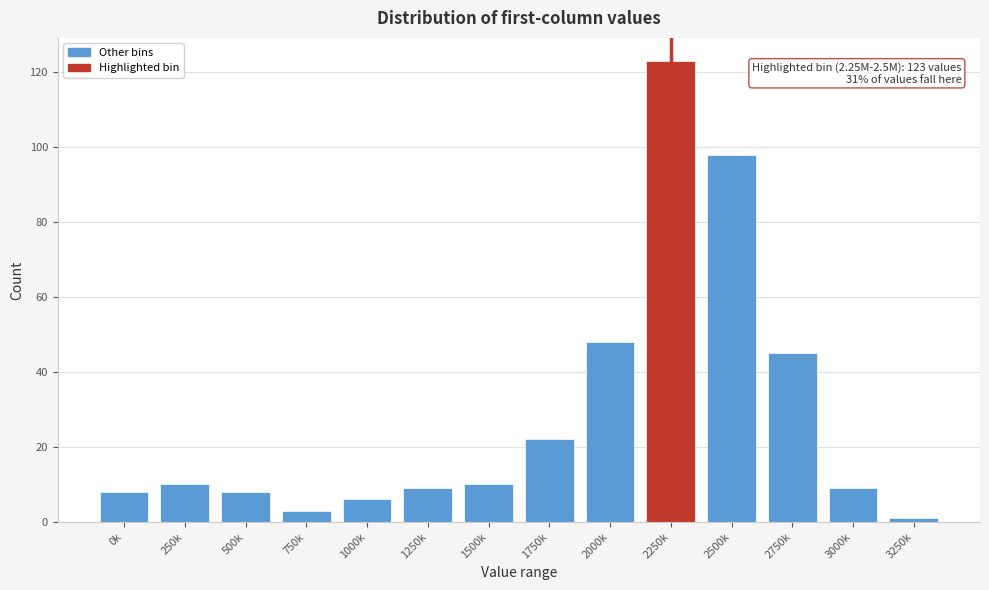

Reading left to right, transcribe all the data shown in this chart.

8	10	8	3	6	9	10	22	48	123	98	45	9	1